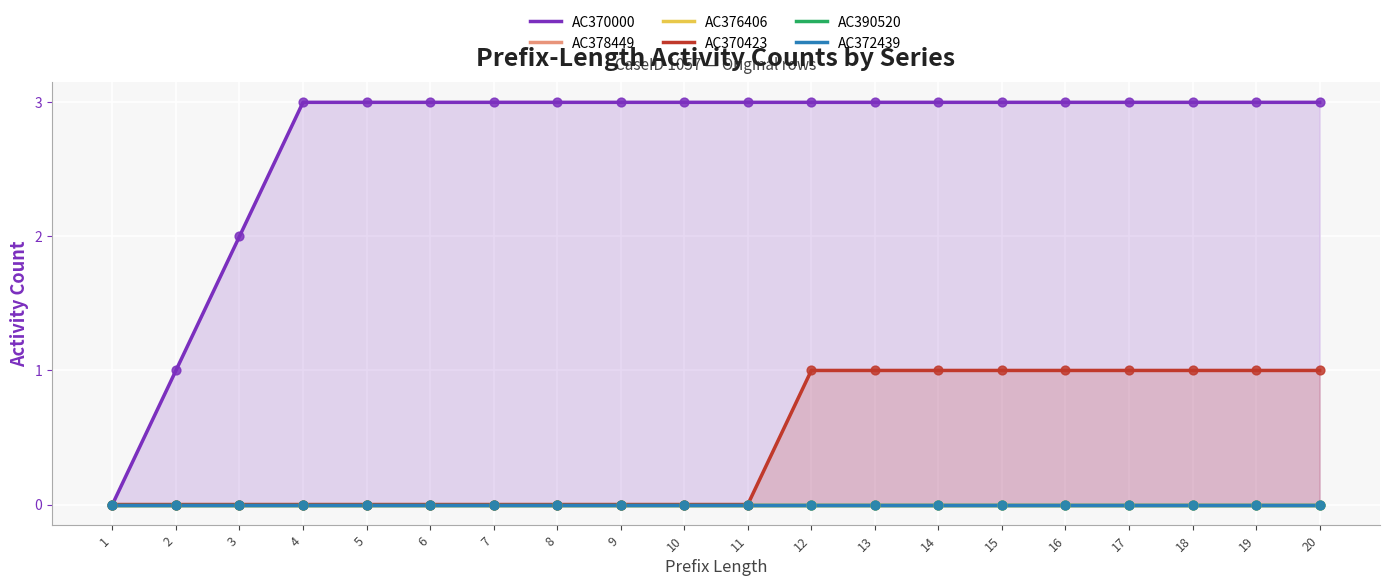

What are all the series names shown in the legend?

AC370000, AC378449, AC376406, AC370423, AC390520, AC372439